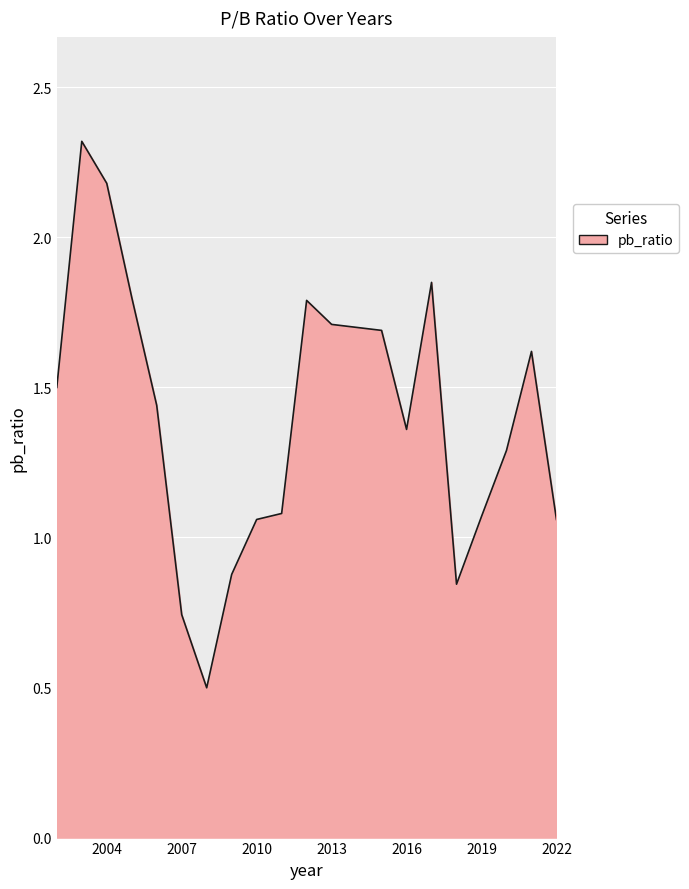

What is the average value?

1.4